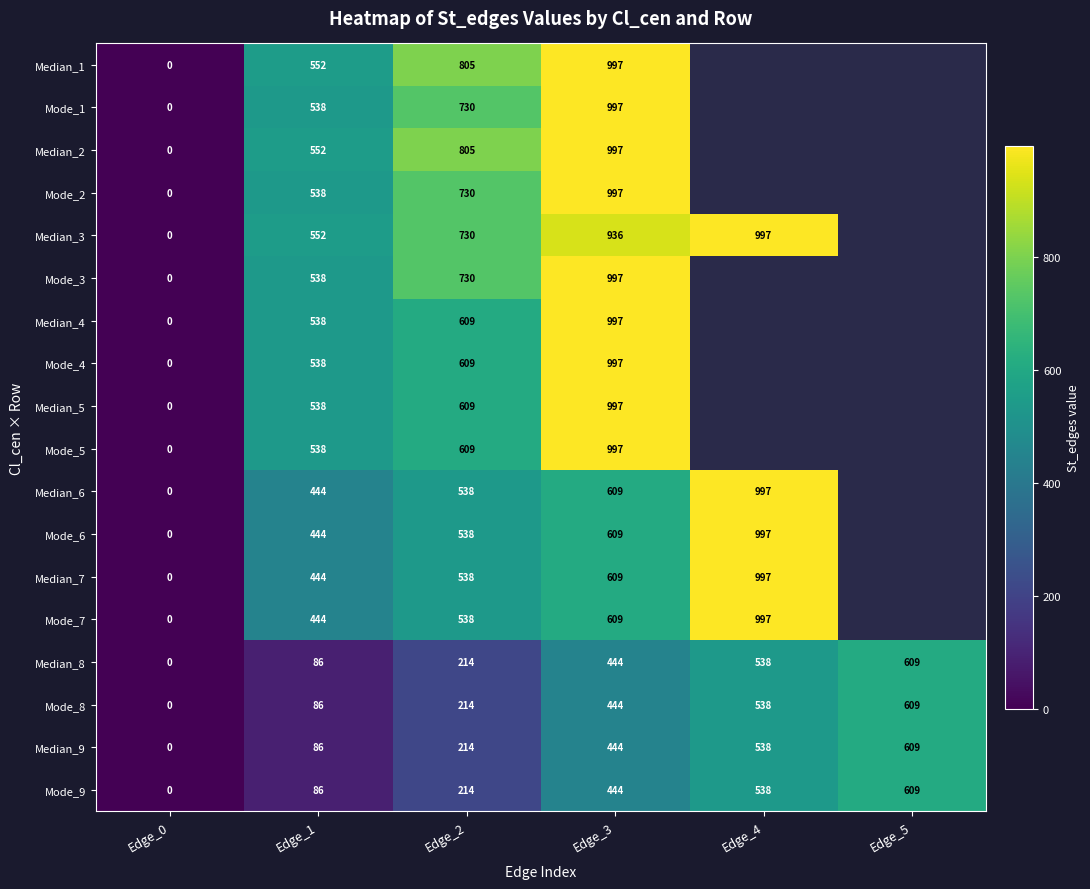

What is the spread (max minus min) of values at Edge_2?

591